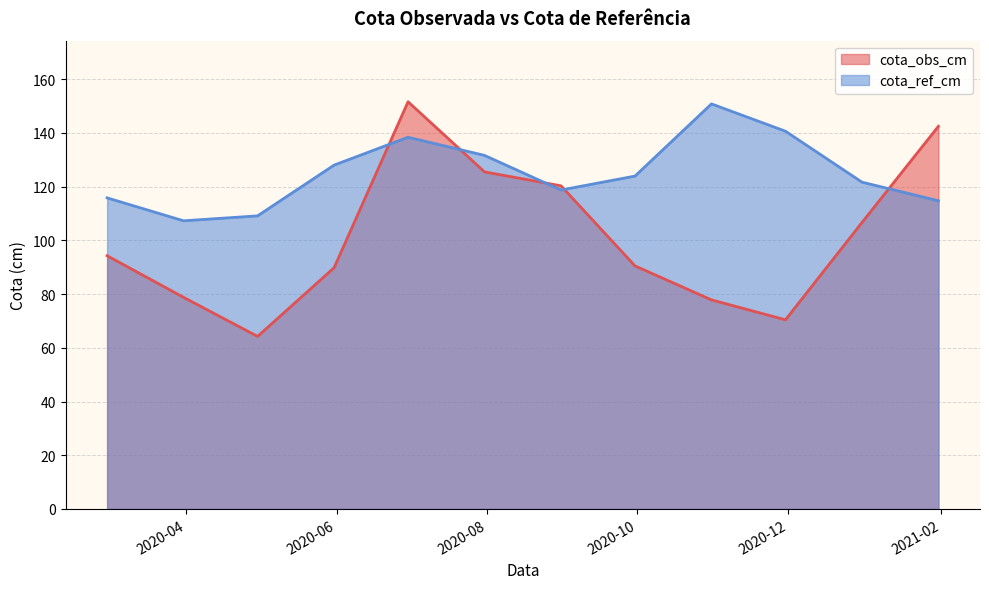

What is the sum of the cota_ref_cm values at 2020-10-31 and 2020-07-31?

282.4